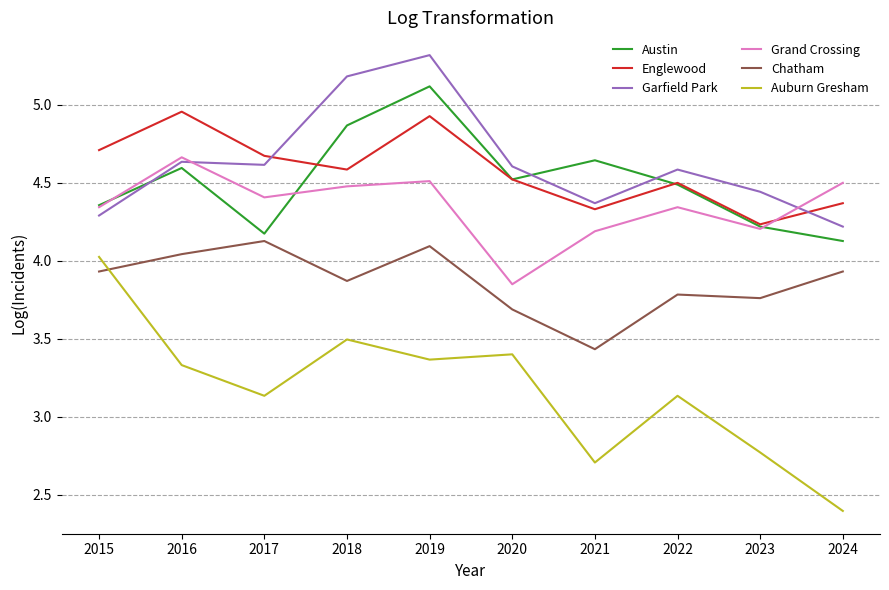

What is the highest value of the Garfield Park series?

5.3